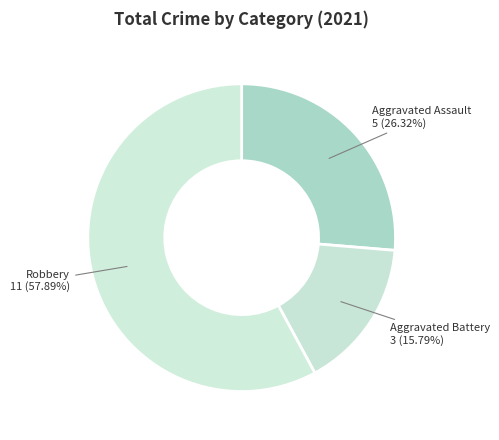

Does Robbery represent more than half of the total?

Yes